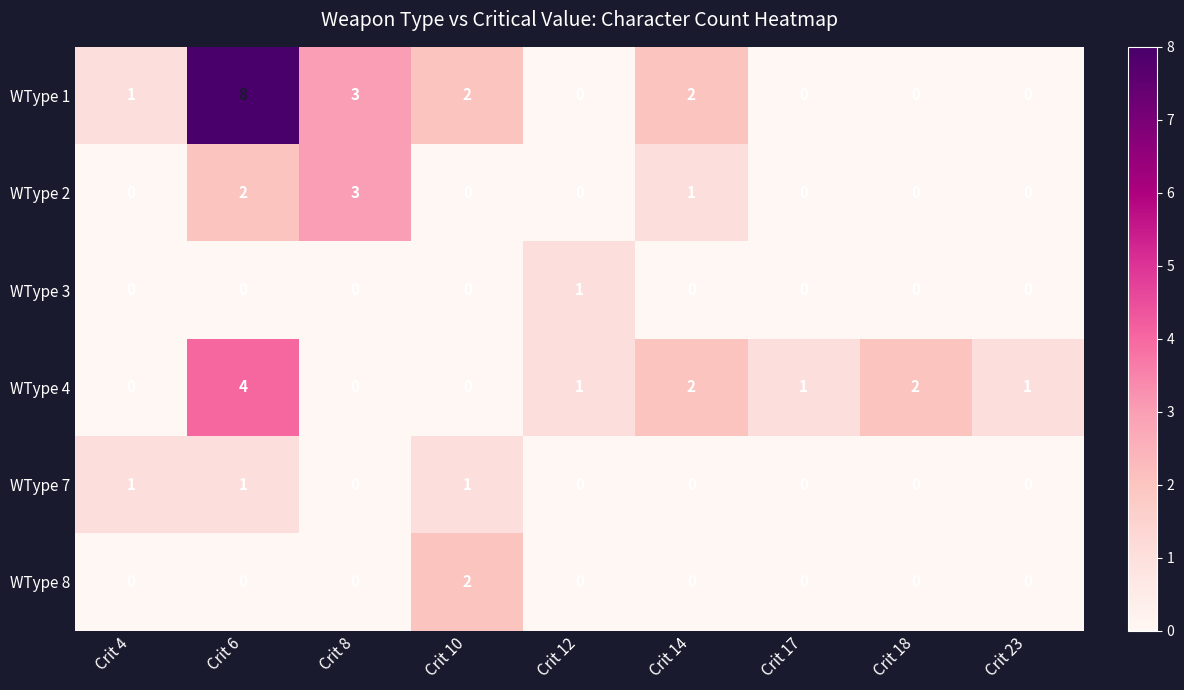

At which category is the sum across all series the highest?

Crit 6